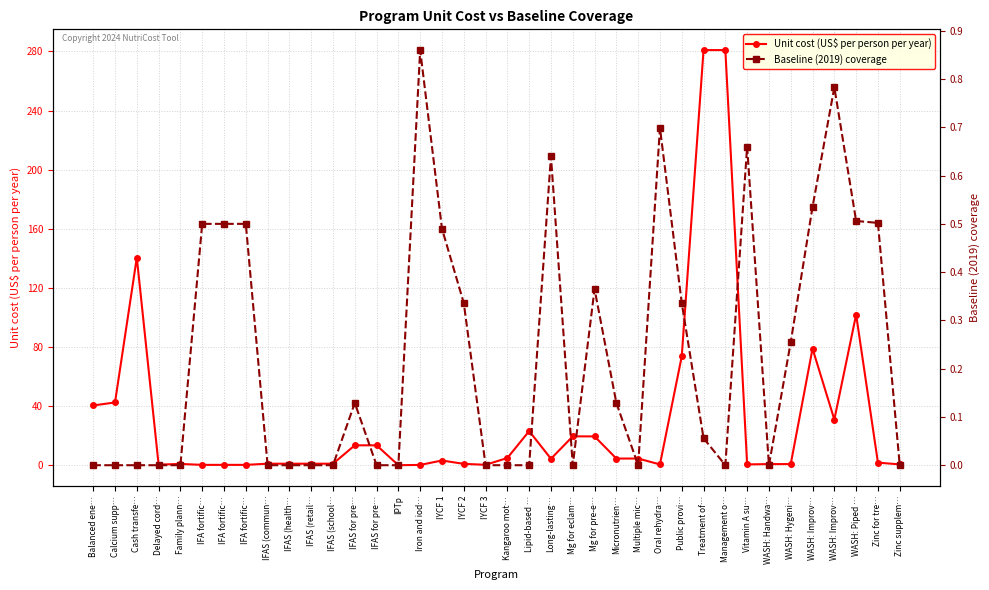

How many values in the Baseline (2019) coverage series exceed 0?

19